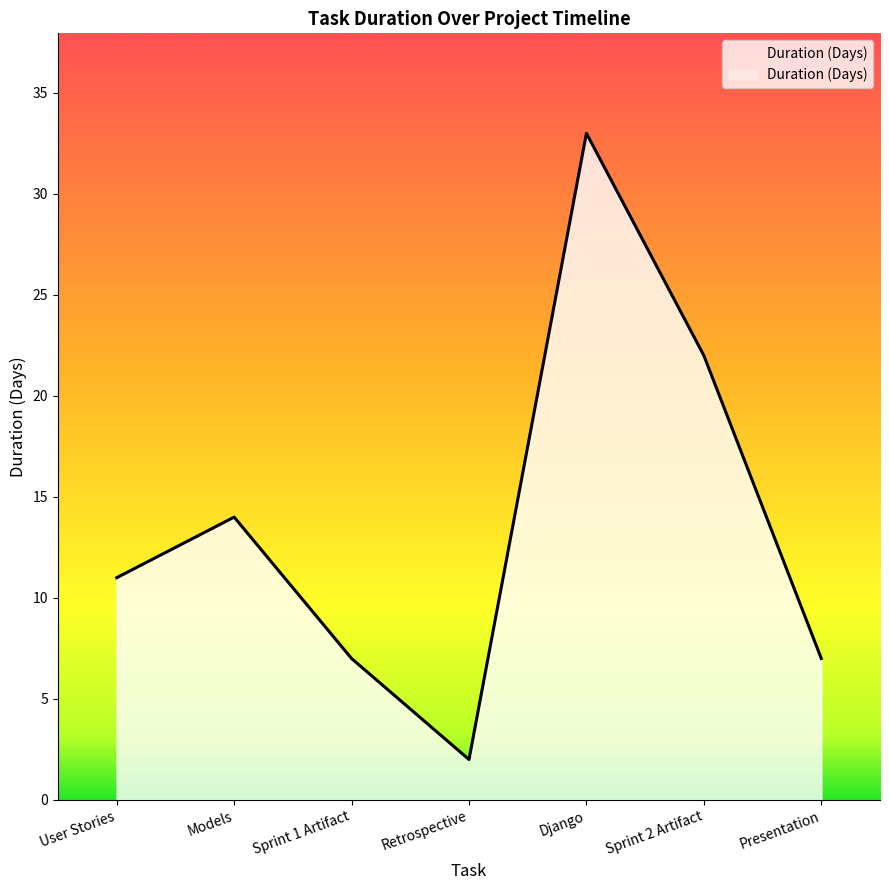

Reading left to right, what are all the values shown in this chart?

User Stories=11	Models=14	Sprint 1 Artifact=7	Retrospective=2	Django=33	Sprint 2 Artifact=22	Presentation=7